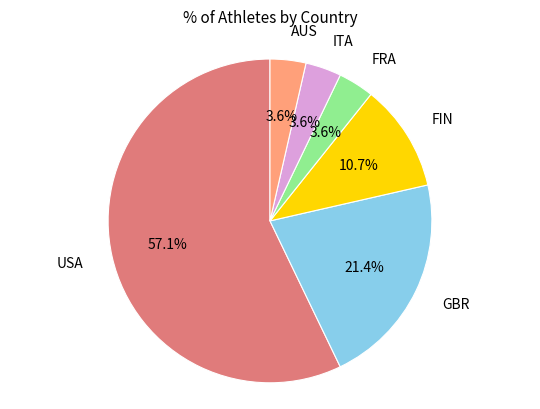

To the nearest percent, what is the average slice percentage?

17%